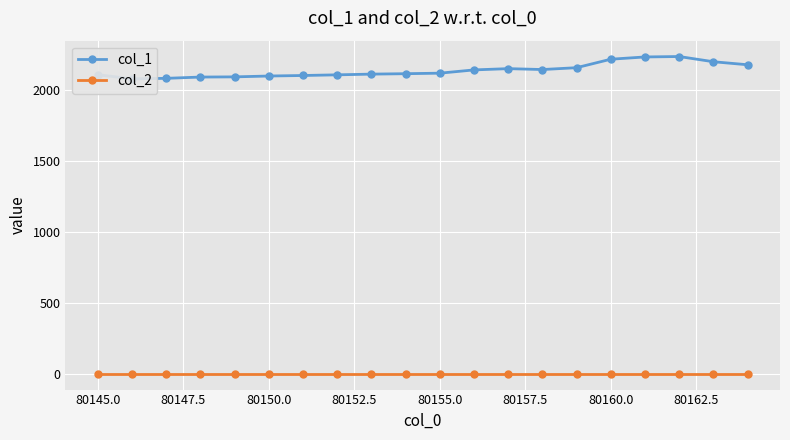

True or false: col_2 and col_1 cross at least once.

False